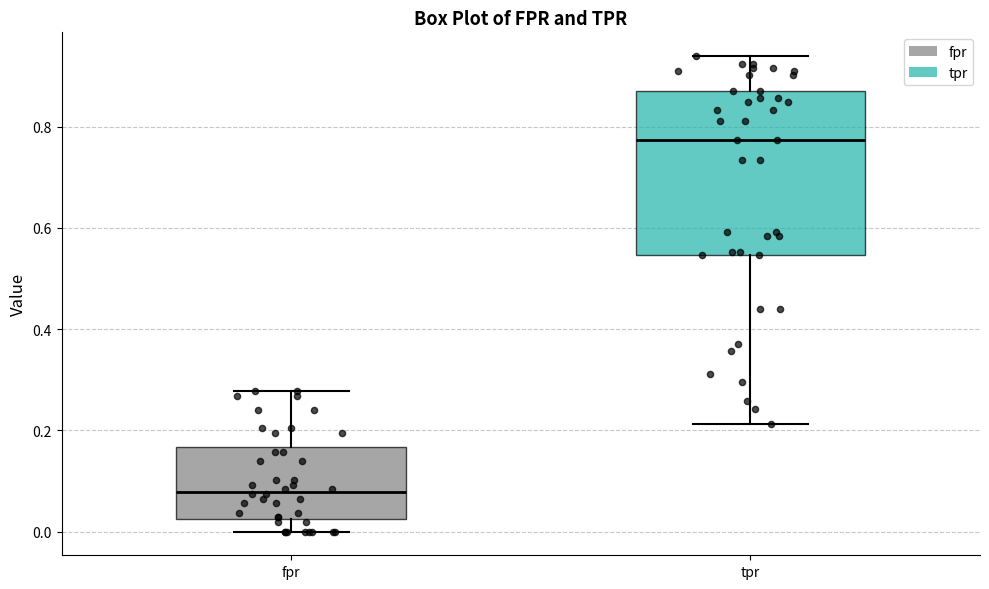

Reading left to right, transcribe this box plot: for each box, give where its median line is, the range the box spans, and where its two whiskers end, as read against the y-axis. The values are not printed on the chart, so give them approximately, as read against the axis.

fpr: median 0.08, box 0.02 to 0.16, whiskers 0.00 to 0.28
tpr: median 0.78, box 0.54 to 0.88, whiskers 0.22 to 0.94